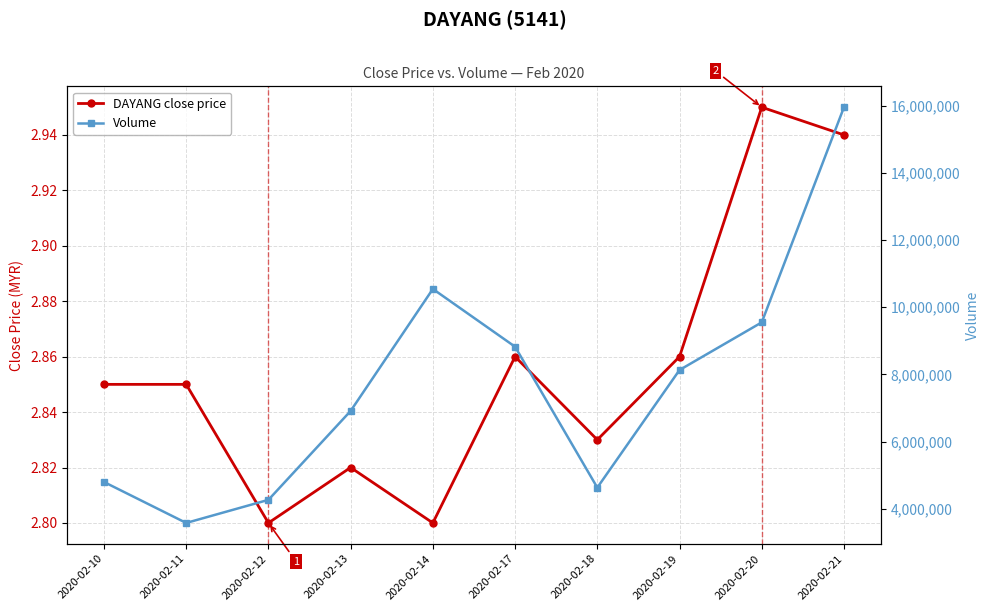

What is the average value of the DAYANG close price series?

2.9